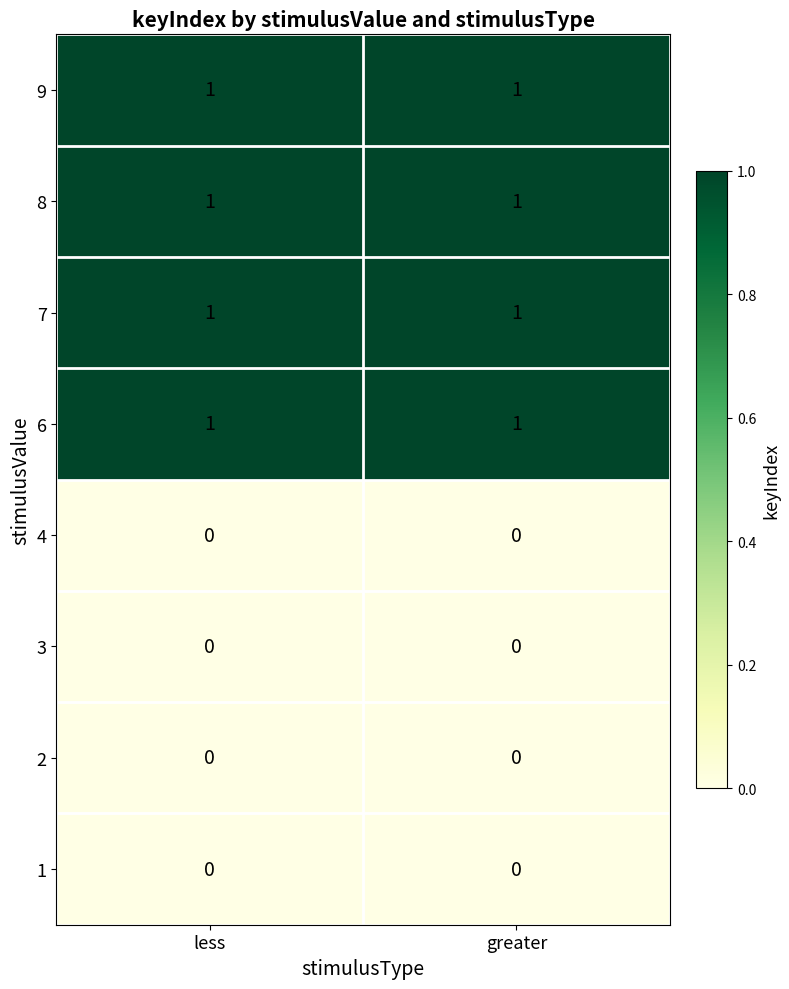

What is the greatest value displayed?

1